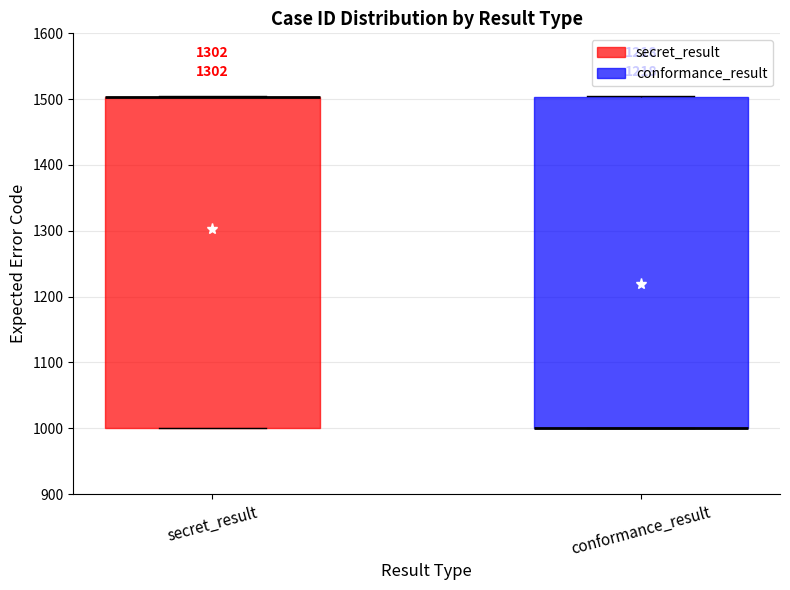

Reading left to right, read every box against the y-axis: the position of its median line, the range the box covers, and the ends of its whiskers. The values are not printed on the chart, so give them approximately, as read against the axis.

secret_result: median 1500 (drawn on the box's upper edge), box 1000 to 1500, whiskers 1000 to 1510
conformance_result: median 1000 (drawn on the box's lower edge), box 1000 to 1500, whiskers 1000 to 1510